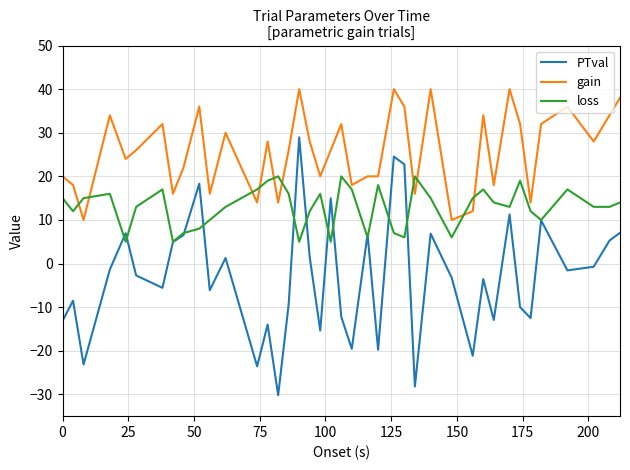

After their last crossing, which series has the higher values: loss or gain?

gain